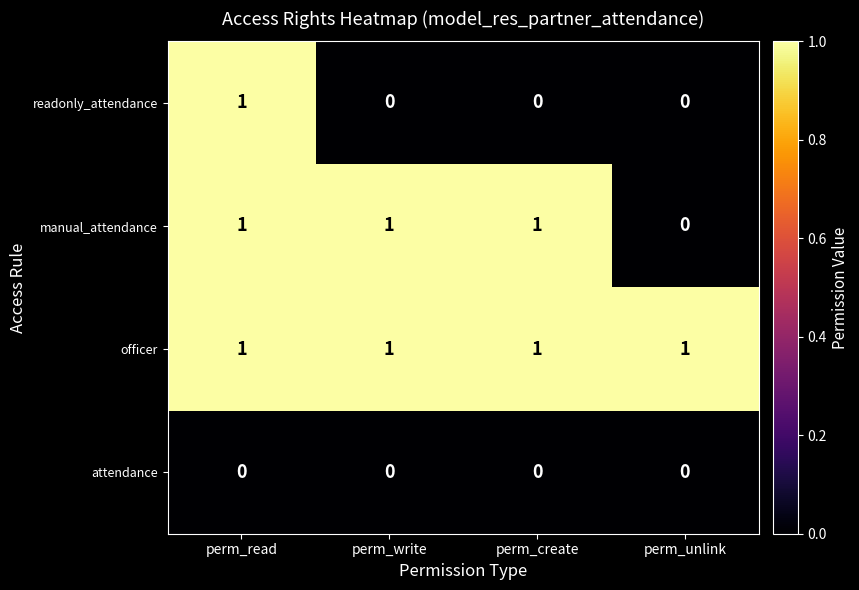

Count the readonly_attendance values in the range 0 to 1.

4